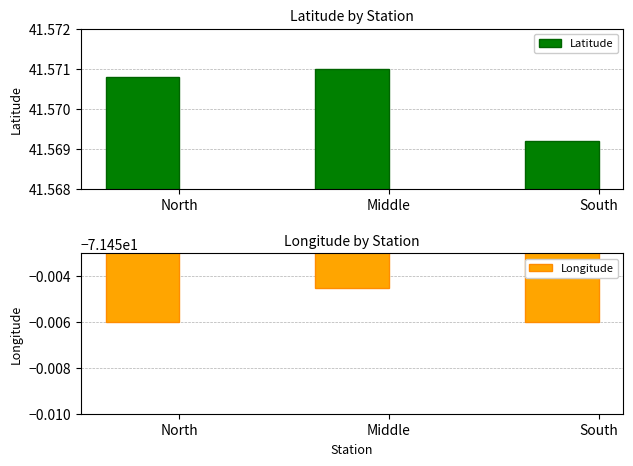

Reading left to right, transcribe all the data shown in this chart.

Latitude: North=41.6	Middle=41.6	South=41.6
Longitude: North=-71.5	Middle=-71.5	South=-71.5